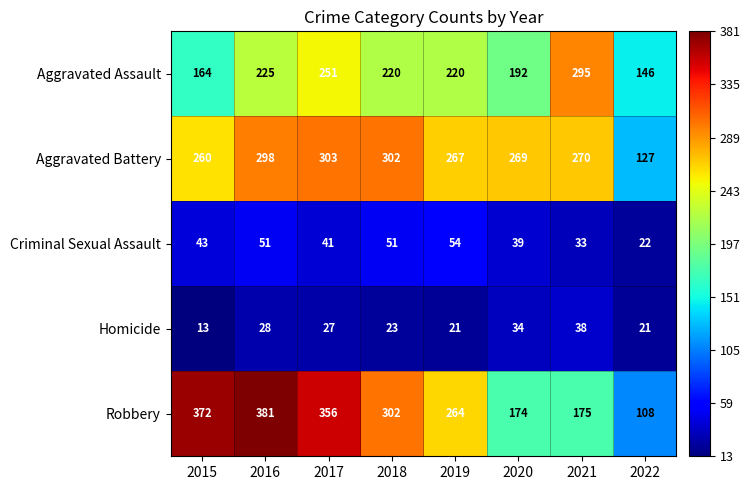

True or false: Criminal Sexual Assault has a value of 39 at 2020.

True